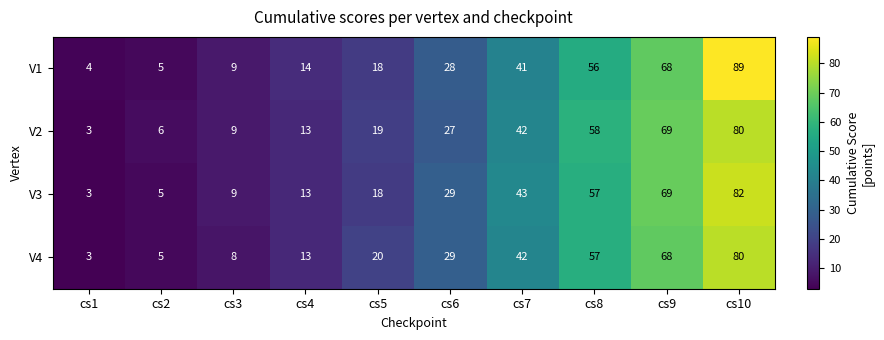

At how many categories does at least one series exceed 74?

1